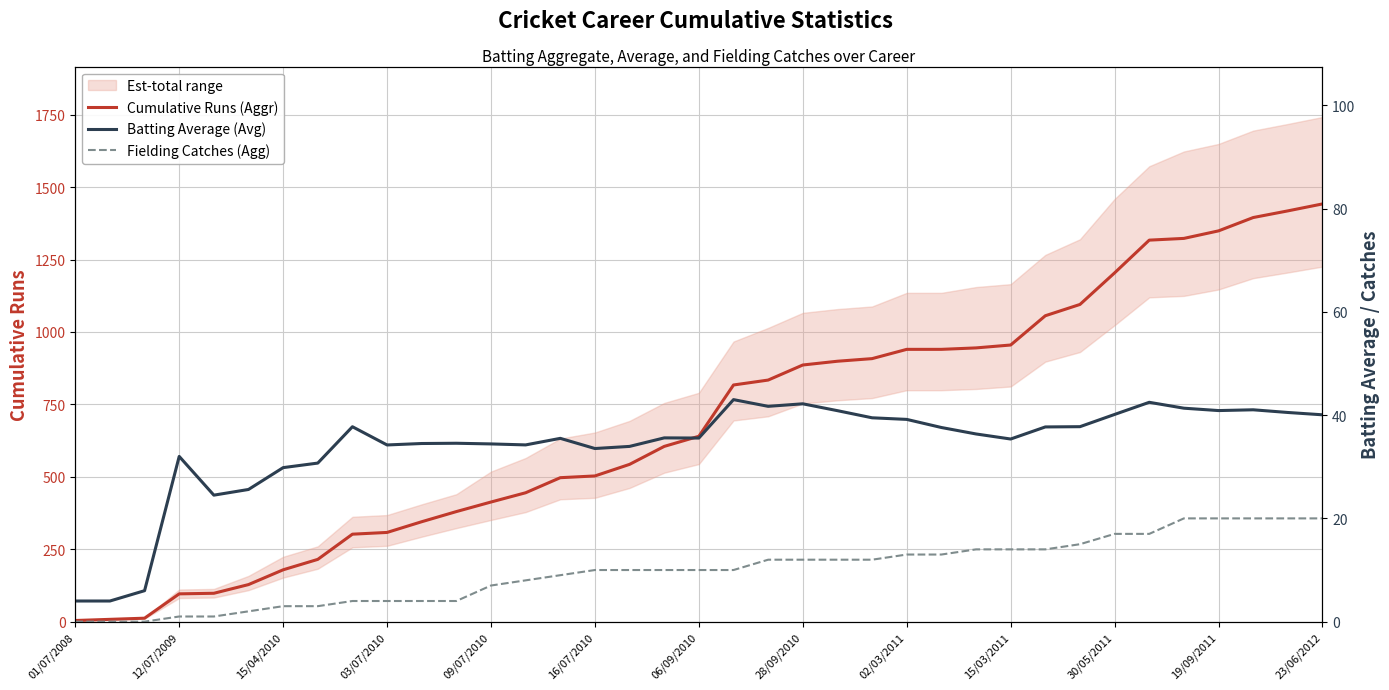

The Cumulative Runs (Aggr) series shows 947 at 06/09/2010. True or false?

False